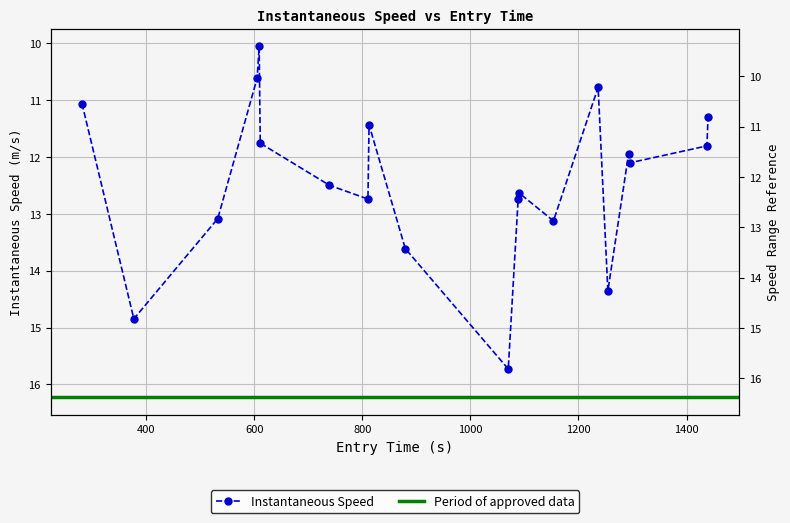

What is the sum of all values?

248.2